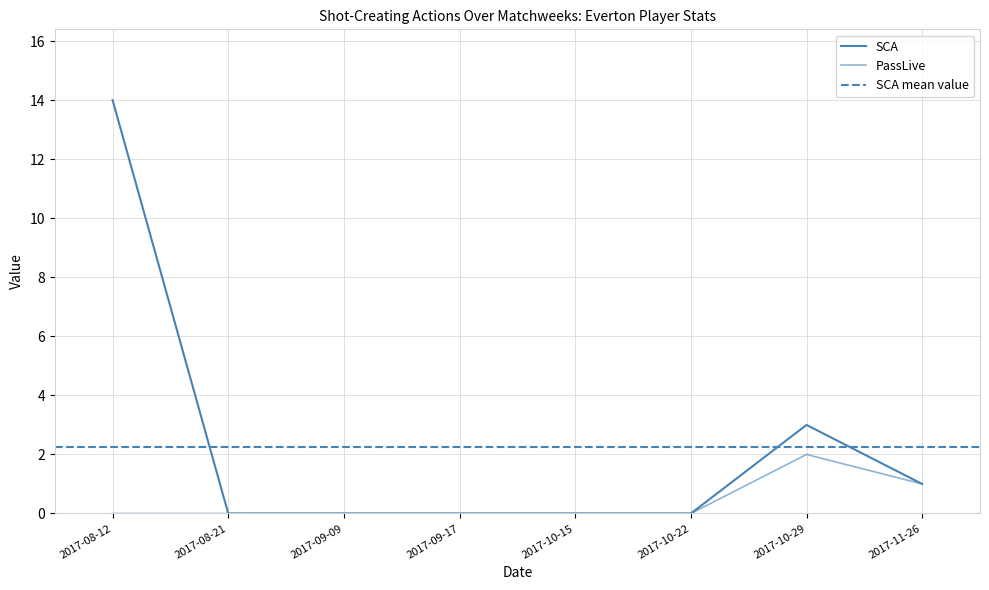

Reading right to left, extract all data points from this chart.

SCA: 1	3	0	0	0	0	0	14
PassLive: 1	2	0	0	0	0	0	0